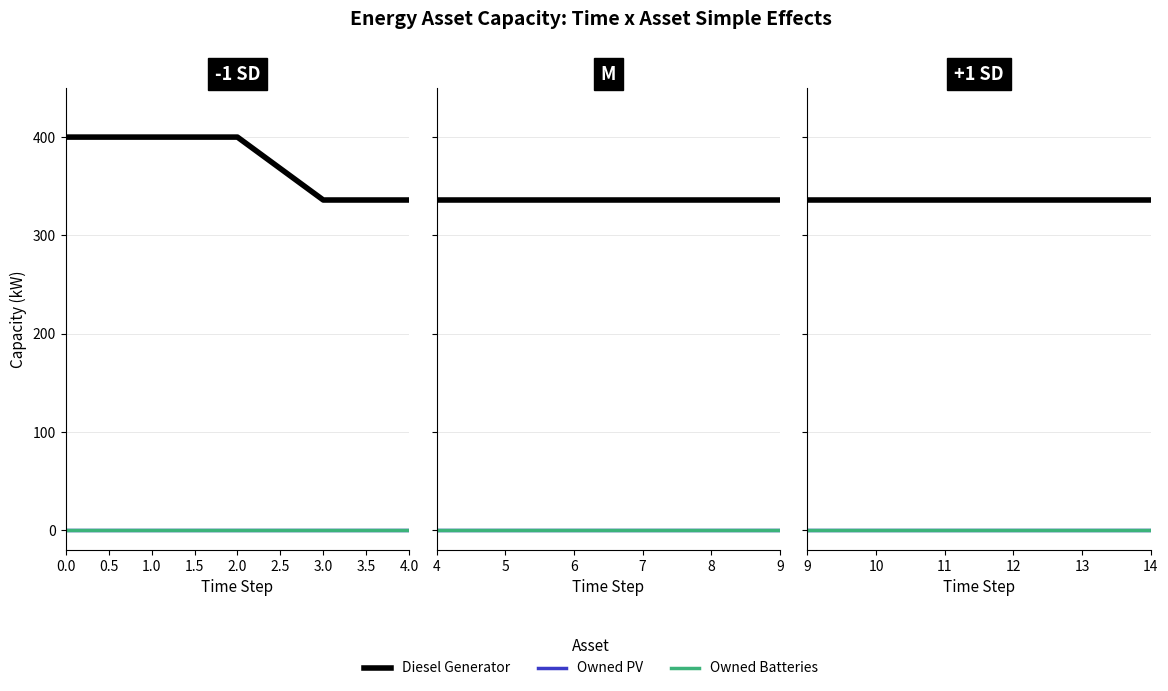

At 0.0, list the series in order from smallest to largest.

Owned PV, Owned Batteries, Diesel Generator